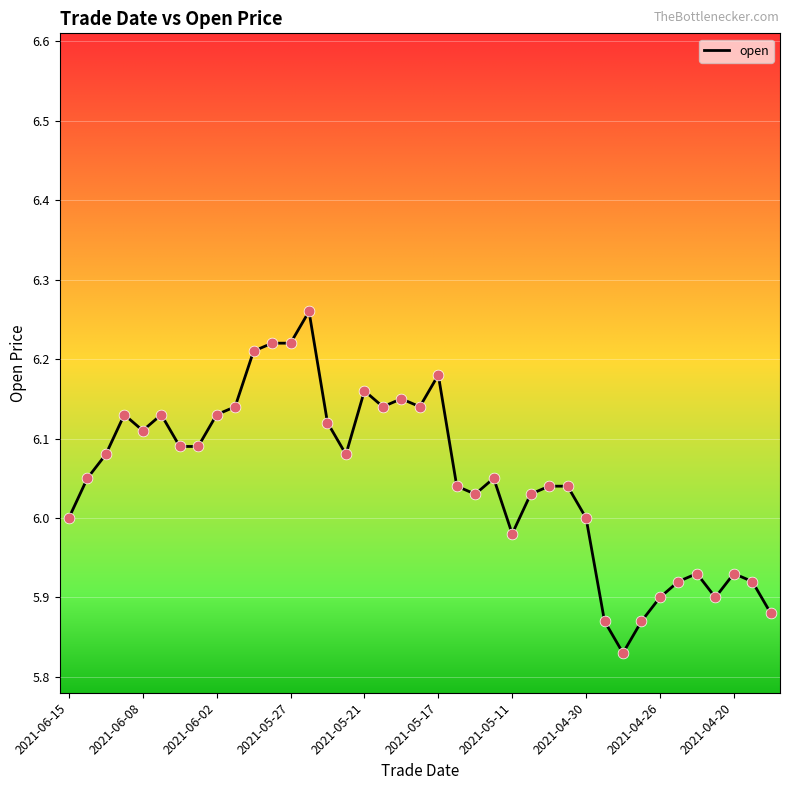

What is the difference between the maximum and minimum values?

0.4